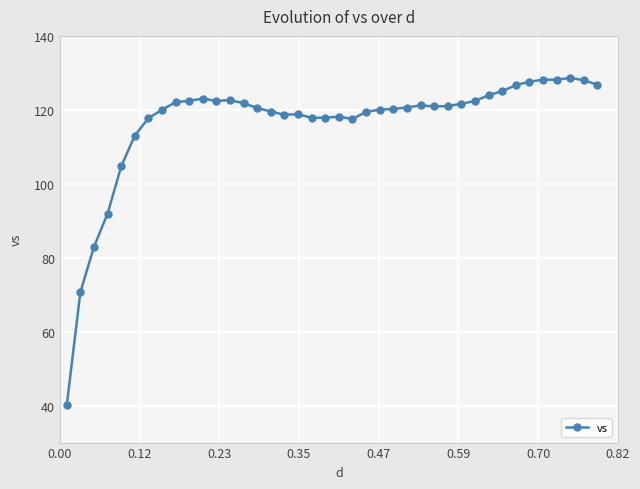

What is the maximum value shown in the chart?

128.7